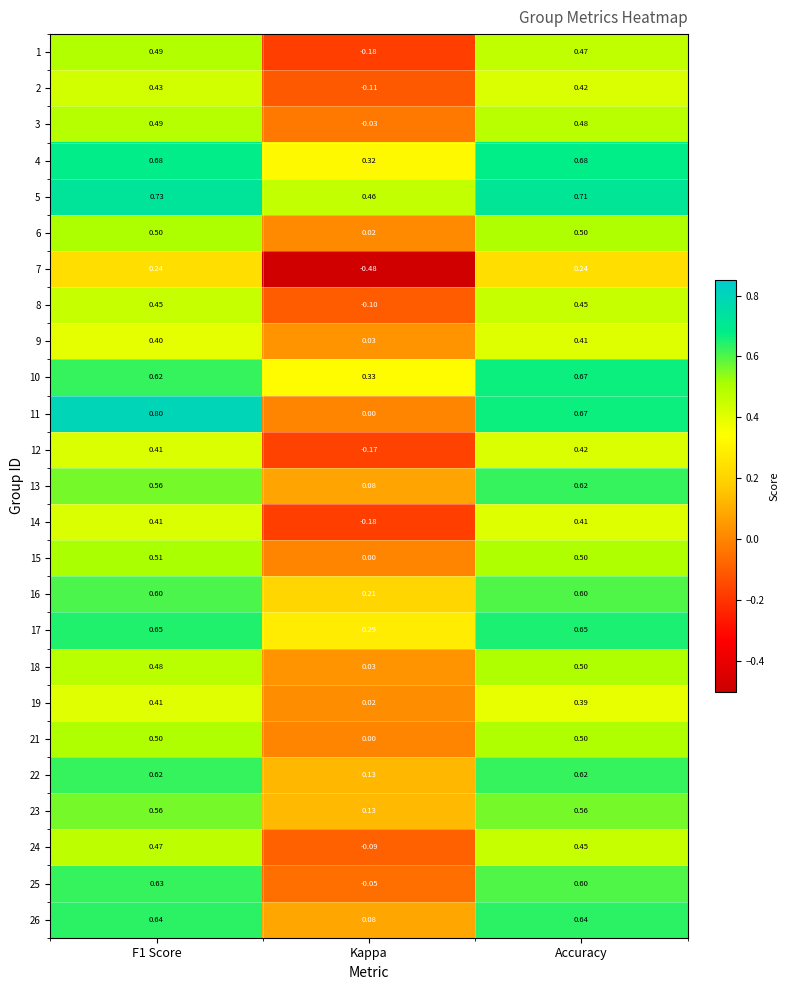

Is the value of 23 at Kappa greater than the value of 6 at F1 Score?

No